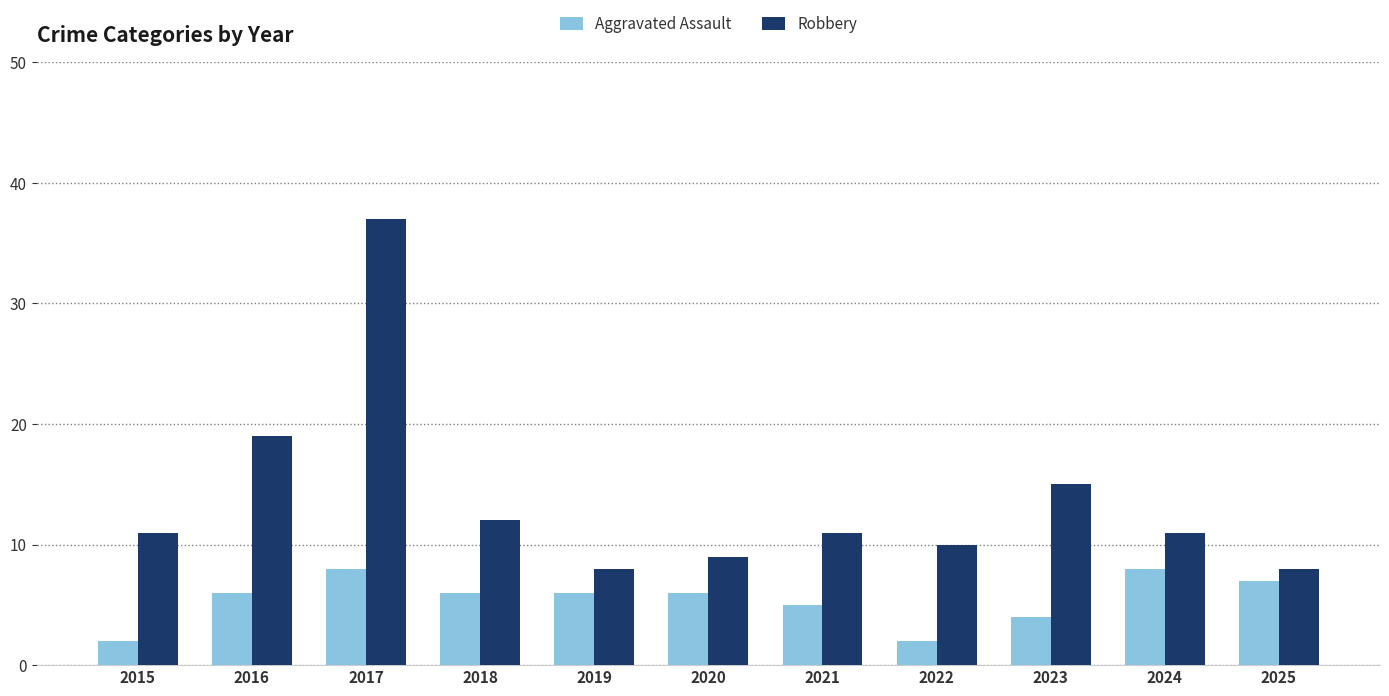

What is the difference between the maximum and minimum values in the Robbery series?

29